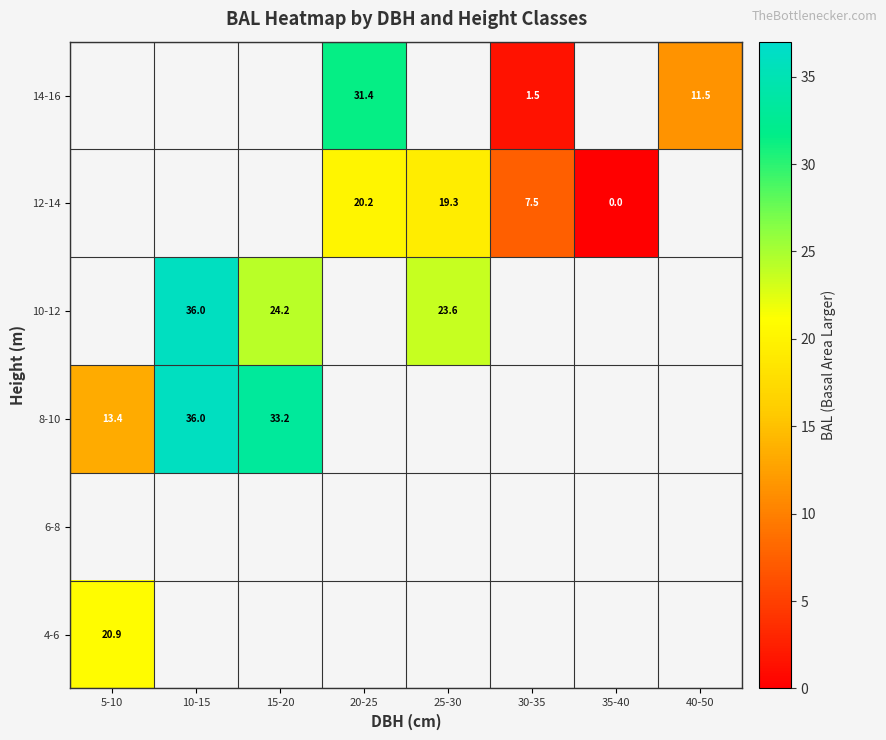

Between 5-10 and 25-30, which is larger?

25-30